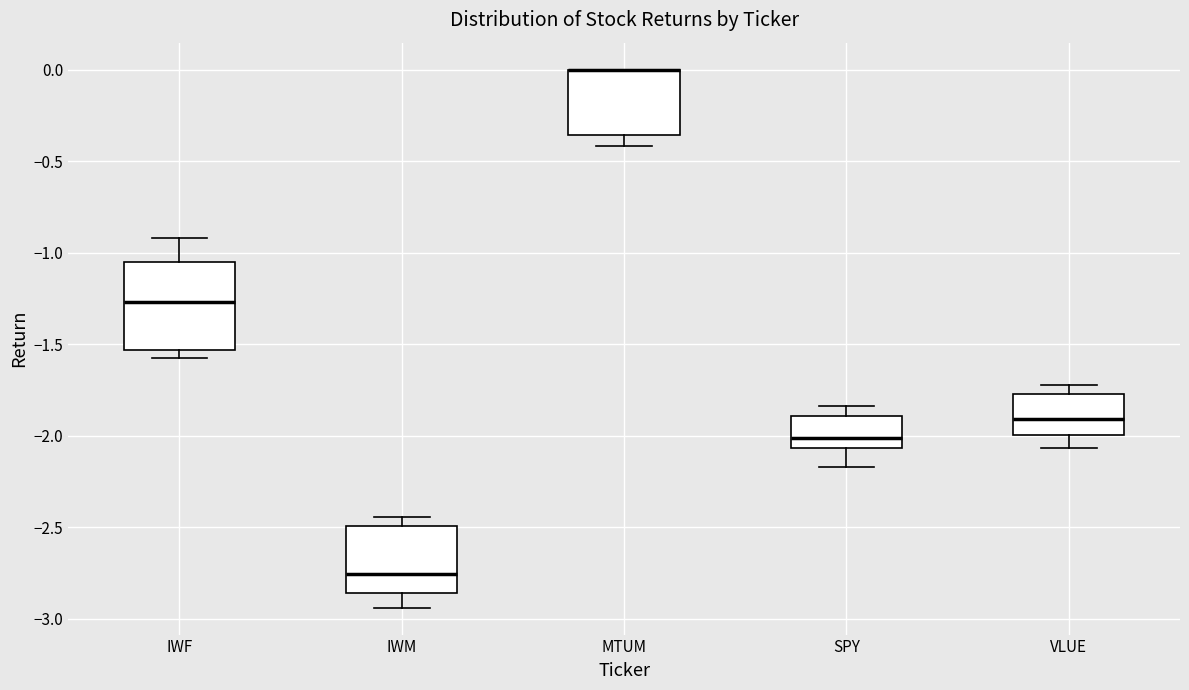

Reading left to right, read every box against the y-axis: the position of its median line, the range the box covers, and the ends of its whiskers. The values are not printed on the chart, so give them approximately, as read against the axis.

IWF: median -1.25, box -1.55 to -1.05, whiskers -1.60 to -0.90
IWM: median -2.75, box -2.85 to -2.50, whiskers -2.95 to -2.45
MTUM: median 0.00 (drawn on the box's upper edge), box -0.35 to 0.00, whiskers -0.40 to 0.00
SPY: median -2.00, box -2.05 to -1.90, whiskers -2.15 to -1.85
VLUE: median -1.90, box -2.00 to -1.80, whiskers -2.05 to -1.75